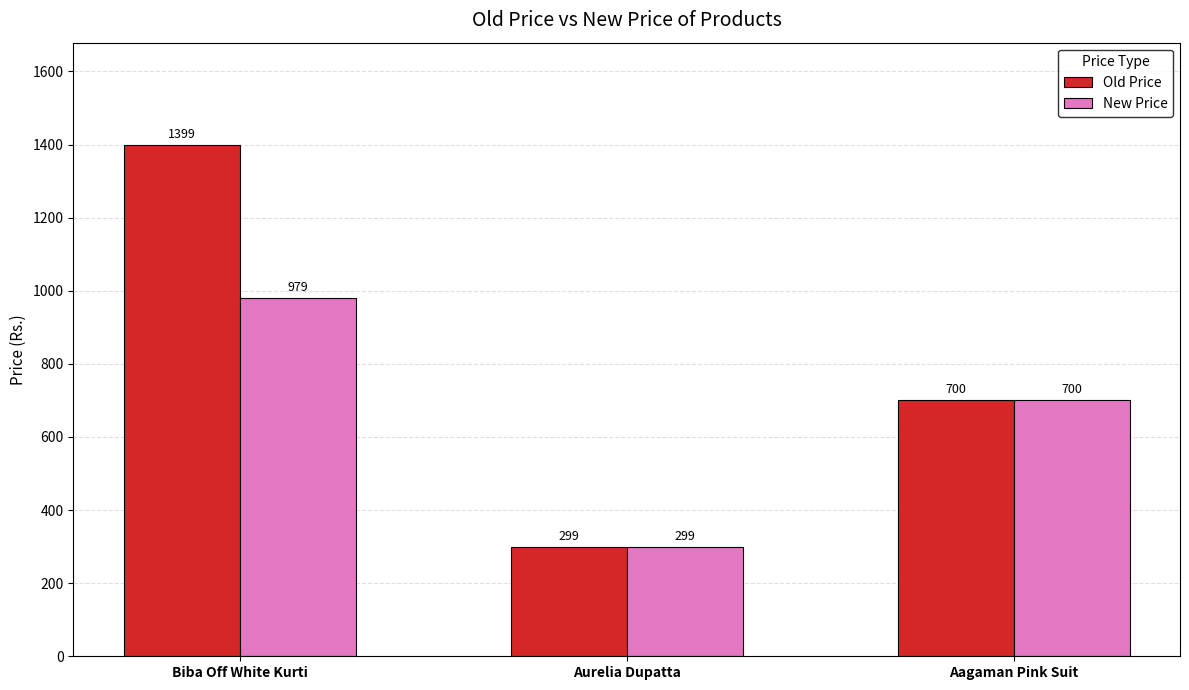

Rank the categories by Old Price value from highest to lowest.

Biba Off White Kurti, Aagaman Pink Suit, Aurelia Dupatta